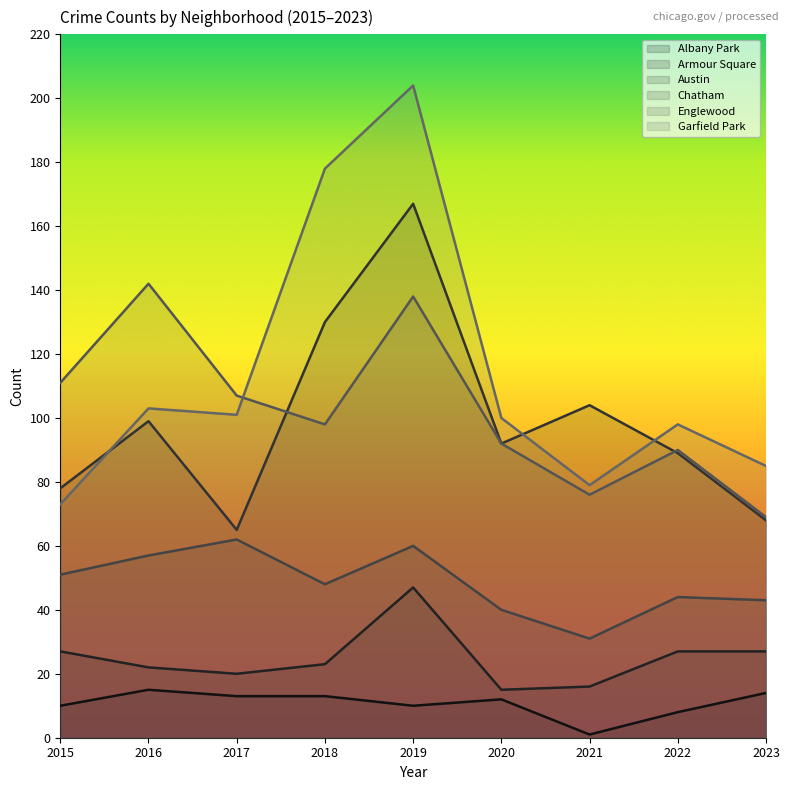

How many lines are shown in the chart?

6